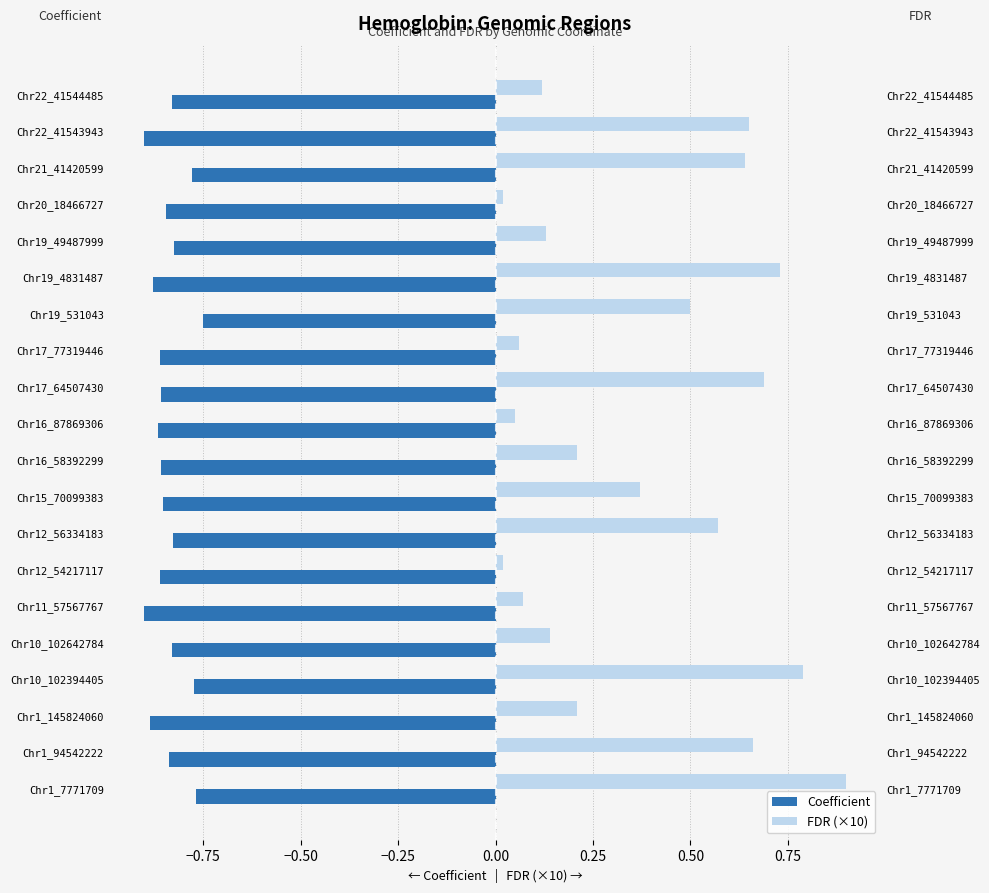

What is the average value of the Coefficient series?

-0.8